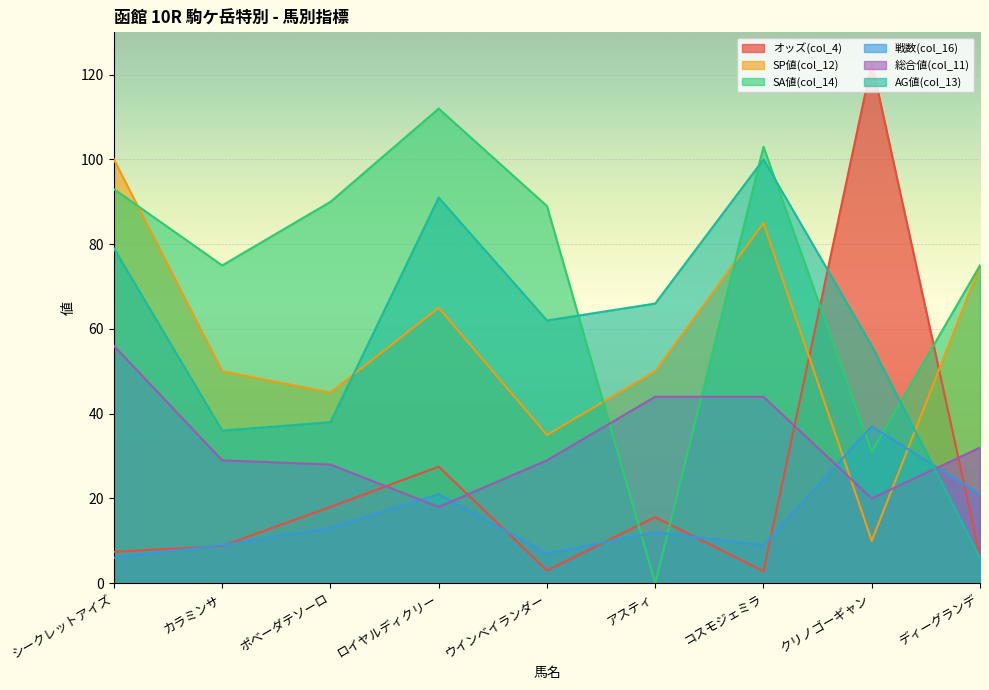

What is the average value of the SP値(col_12) series?

57.2